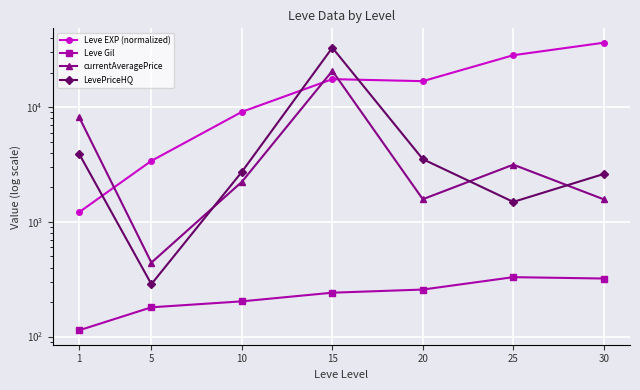

At which category is the sum across all series the highest?

15